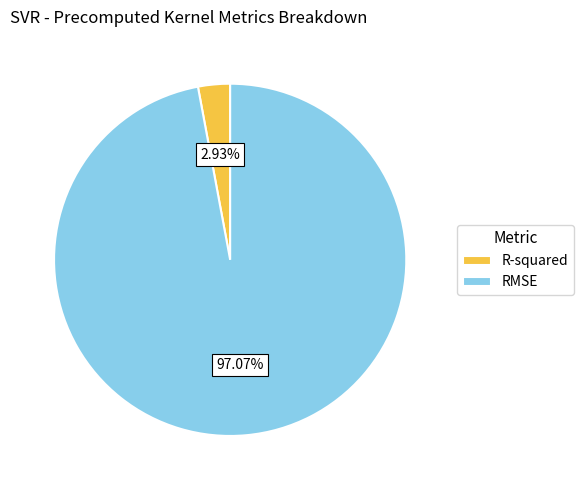

Does any single category account for the majority?

Yes